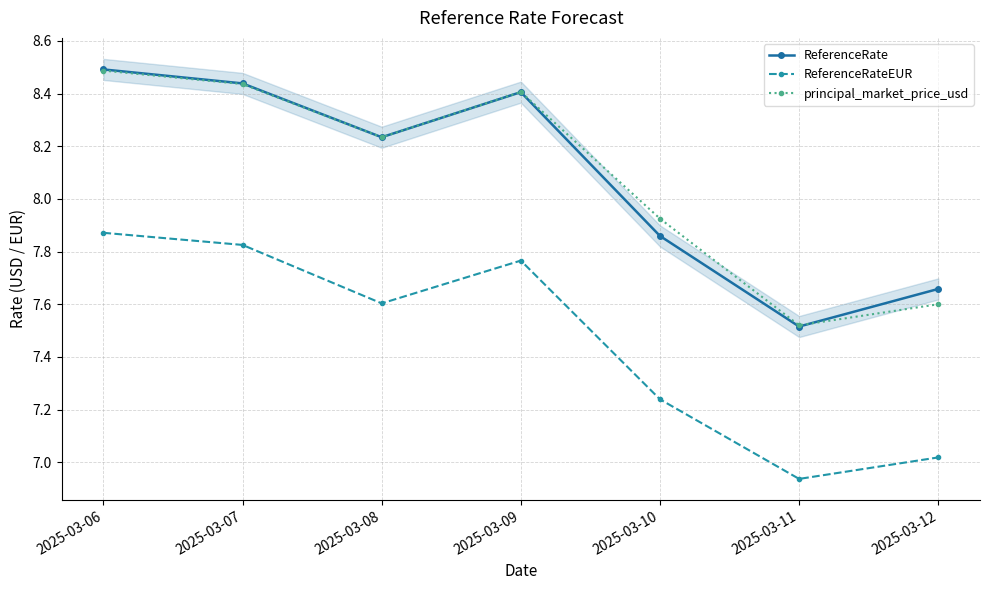

At which label is principal_market_price_usd closest to 8?

2025-03-10